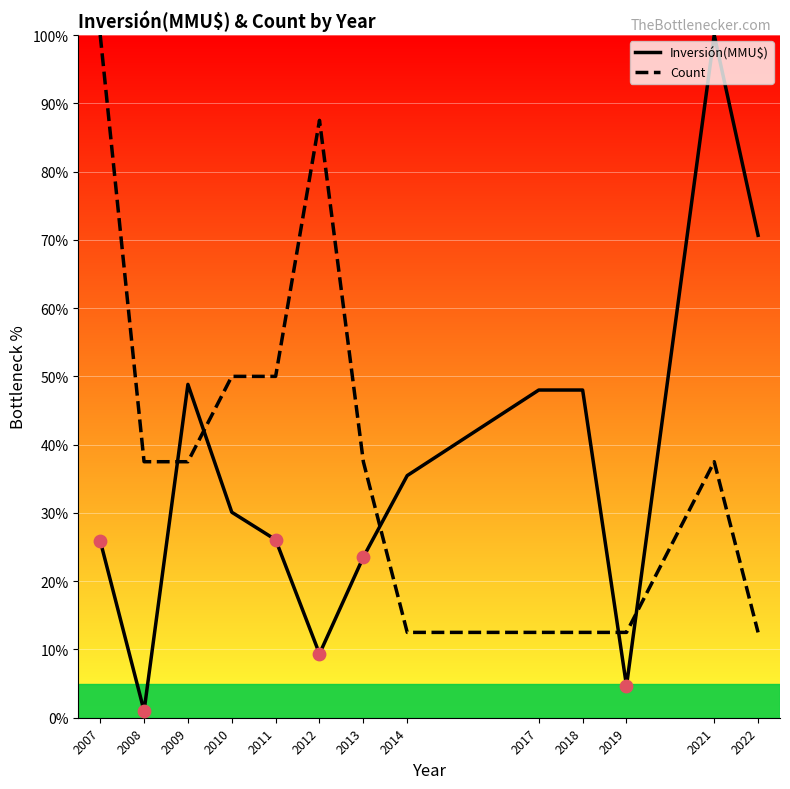

Which series reaches the minimum Y coordinate?

Inversión(MMU$)